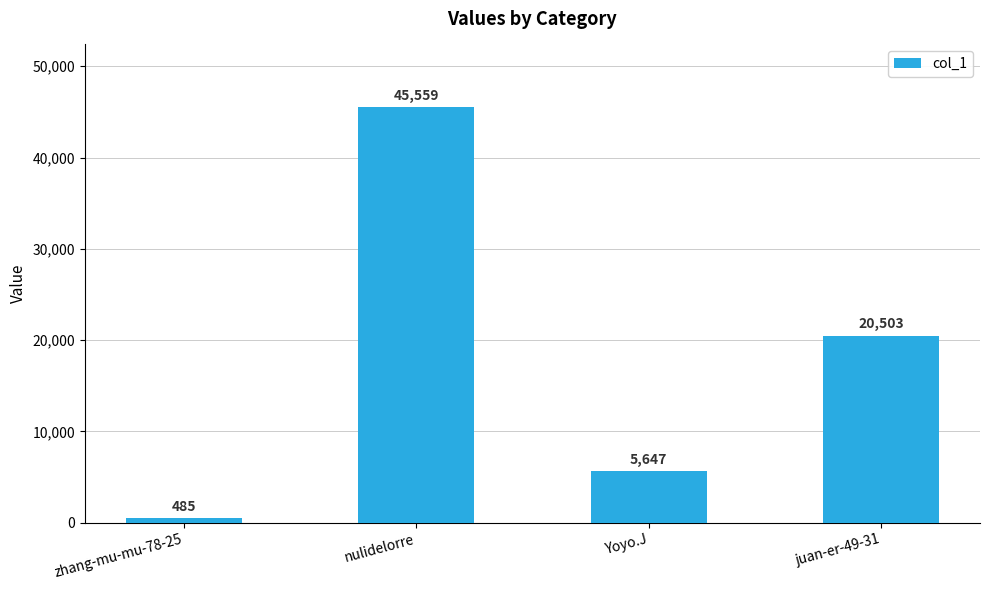

Approximately how many times larger is the value at juan-er-49-31 compared to nulidelorre?

0.5